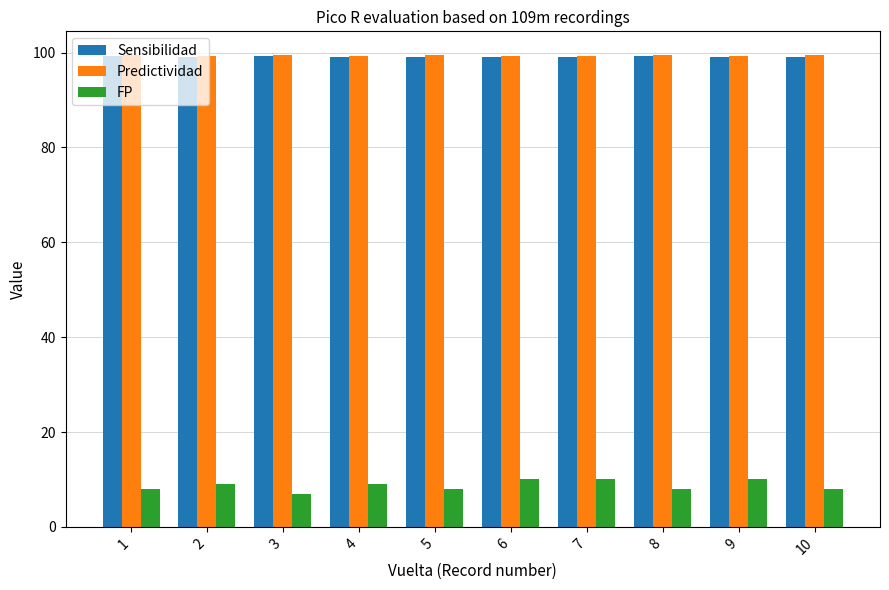

Count the number of data series in this chart.

3